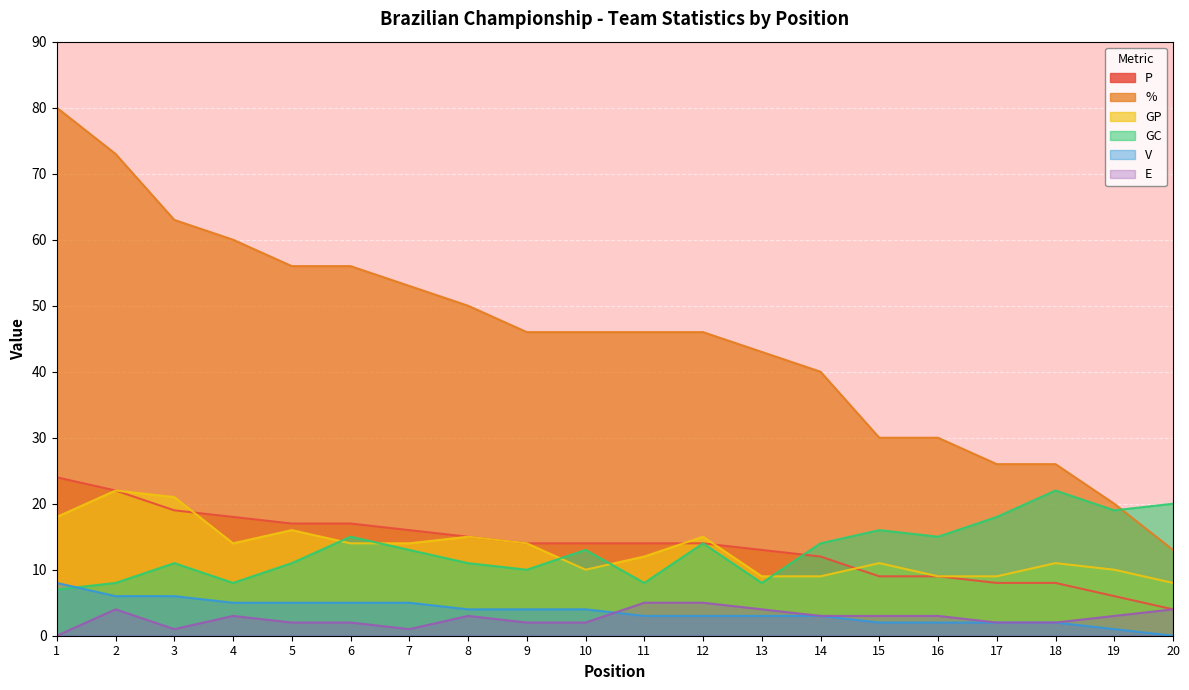

What is the sum of the % values at 14 and 9?

86